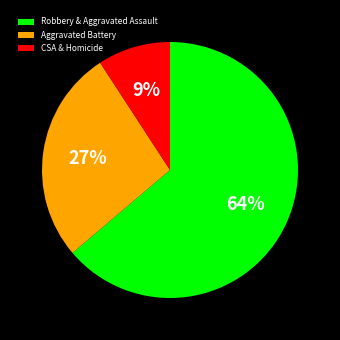

Do Robbery & Aggravated Assault and Aggravated Battery together represent more than half of the pie?

Yes